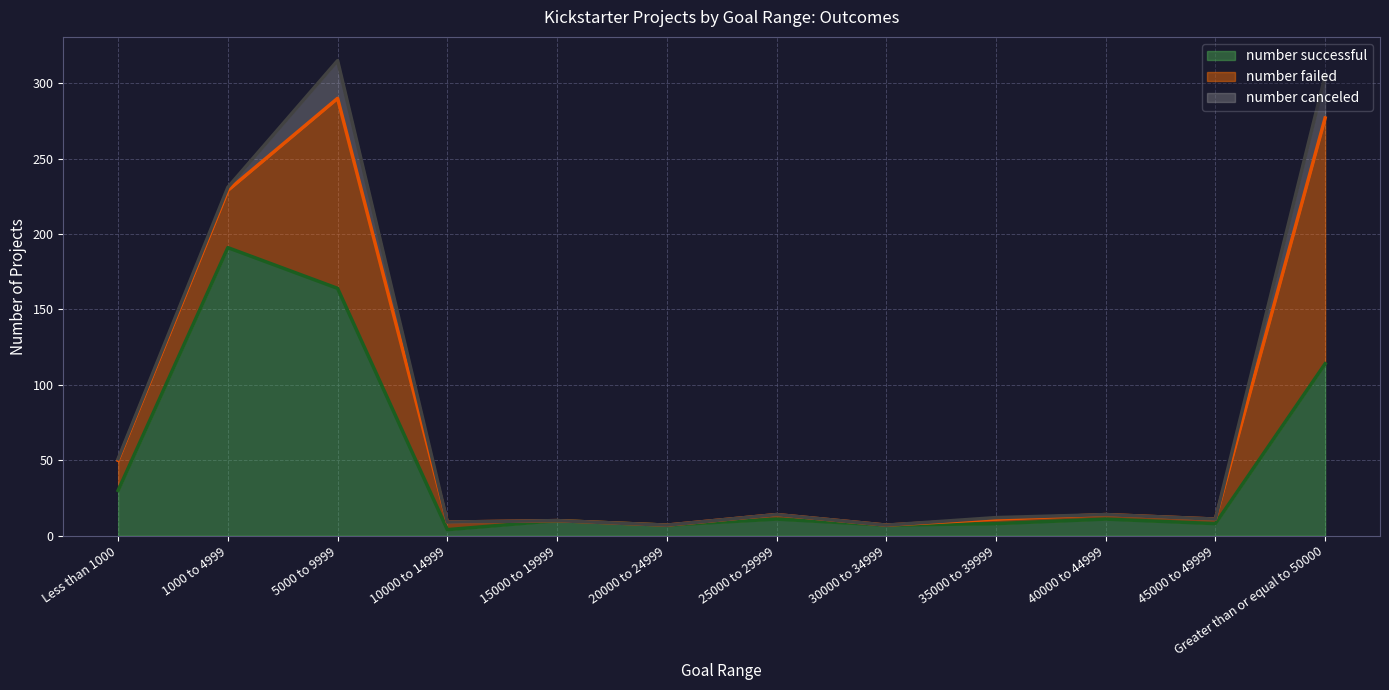

Which series ends up on top after the final intersection of number failed and number successful?

number failed